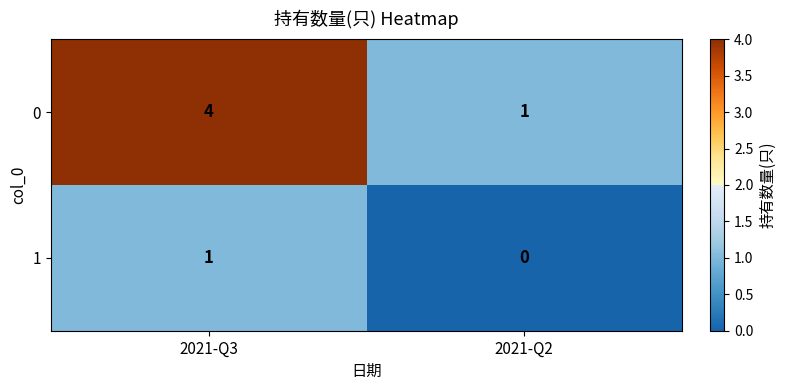

Which series has the largest total across all categories?

0